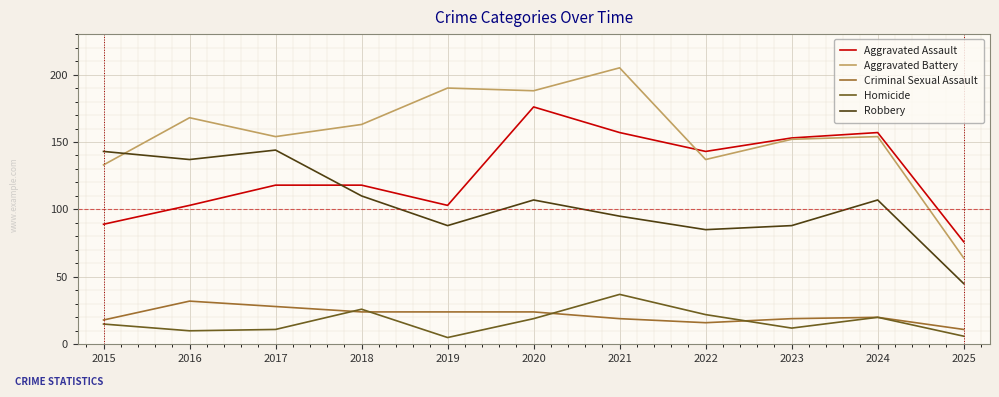

At 2021, list the series in order from smallest to largest.

Criminal Sexual Assault, Homicide, Robbery, Aggravated Assault, Aggravated Battery